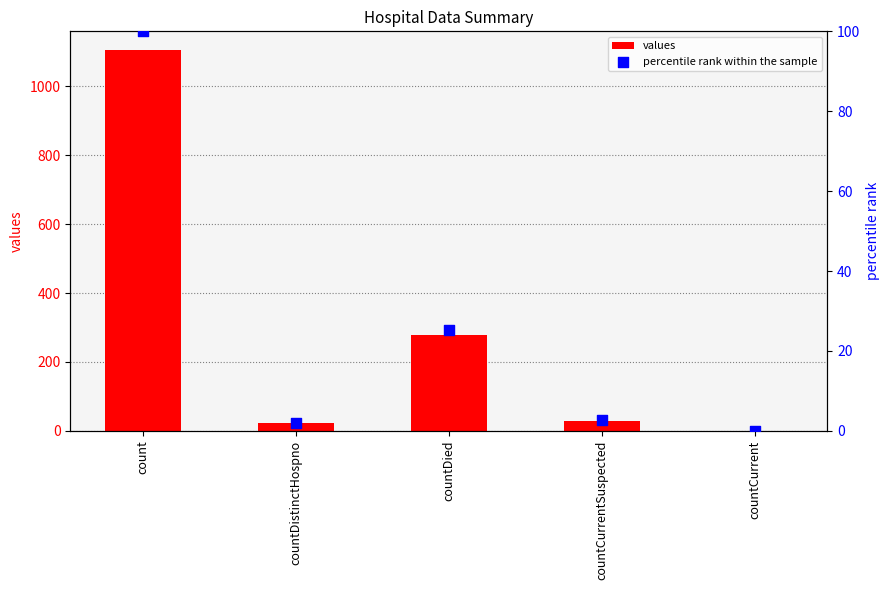

What are all the series names shown in the legend?

values, percentile rank within the sample